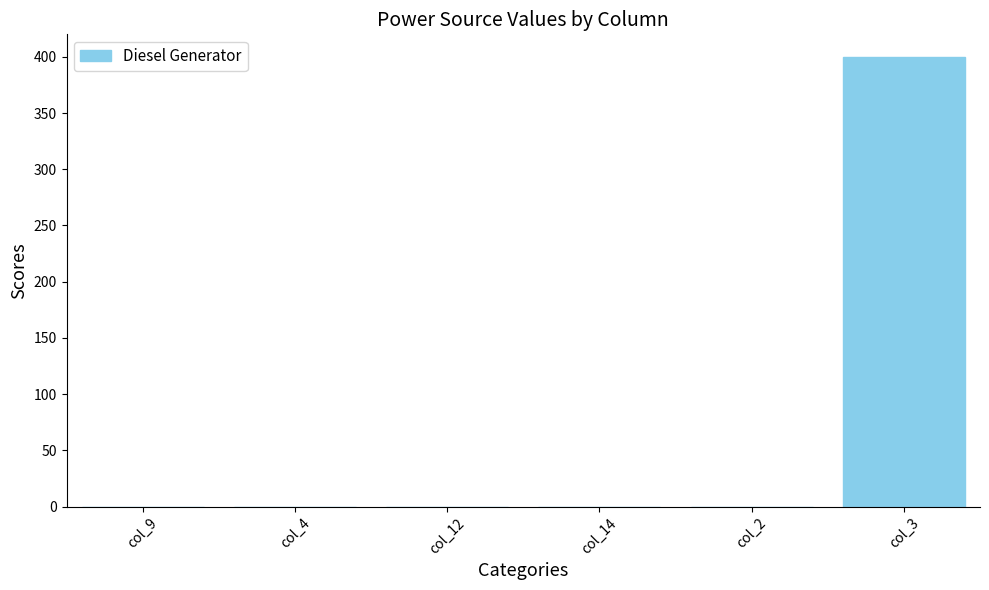

Which has a higher value, col_14 or col_3?

col_3